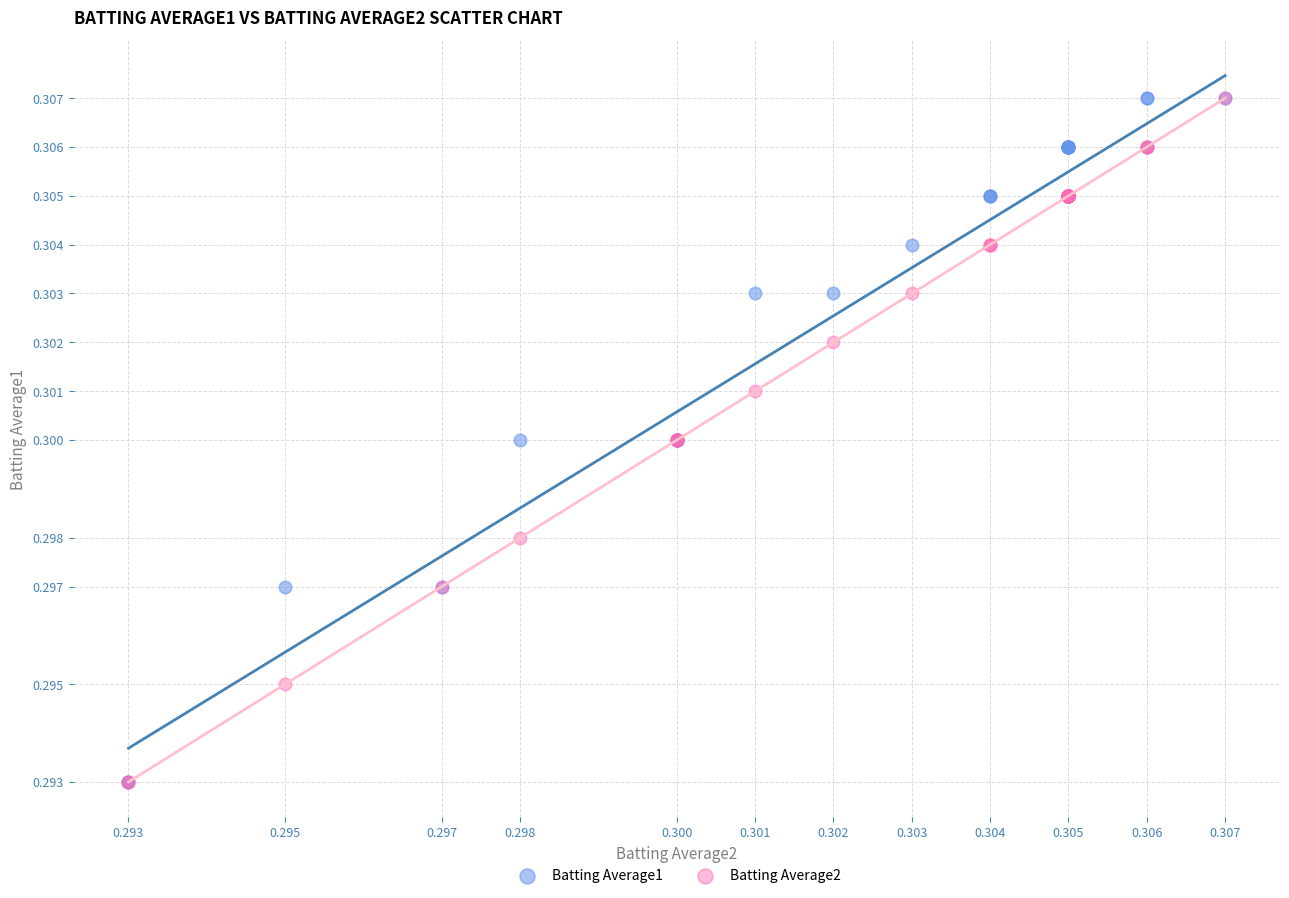

What are all the series names shown in the legend?

Batting Average1, Batting Average2